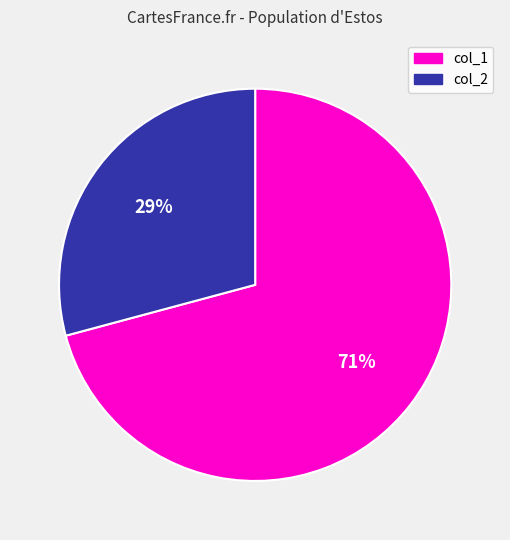

Count the number of slices in the pie.

2